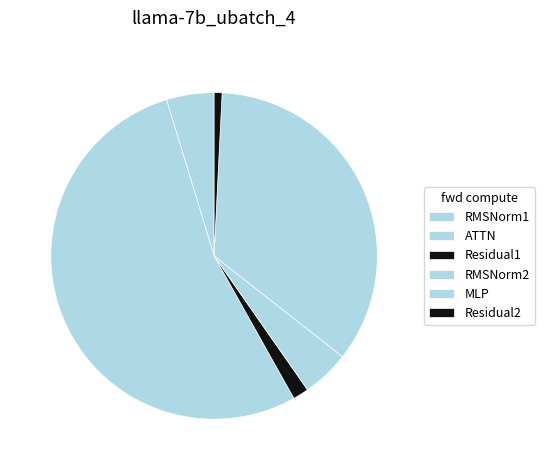

How many slices are in this pie chart?

6